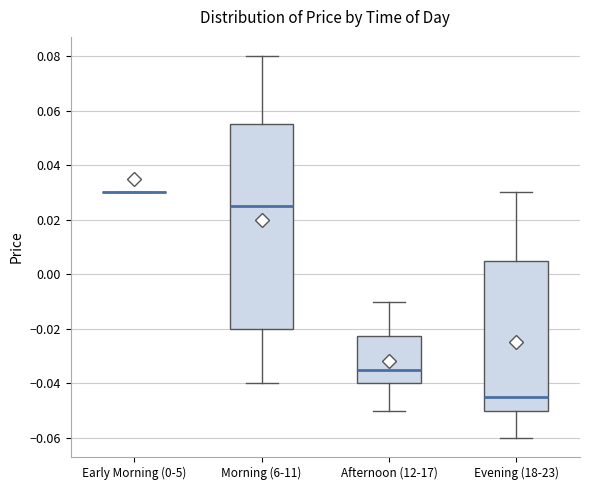

Reading left to right, transcribe this box plot: for each box, give where its median line is, the range the box spans, and where its two whiskers end, as read against the y-axis. The values are not printed on the chart, so give them approximately, as read against the axis.

Early Morning (0-5): box collapsed to a line at 0.030, whiskers 0.030 to 0.030
Morning (6-11): median 0.026, box -0.020 to 0.056, whiskers -0.040 to 0.080
Afternoon (12-17): median -0.034, box -0.040 to -0.022, whiskers -0.050 to -0.010
Evening (18-23): median -0.044, box -0.050 to 0.006, whiskers -0.060 to 0.030